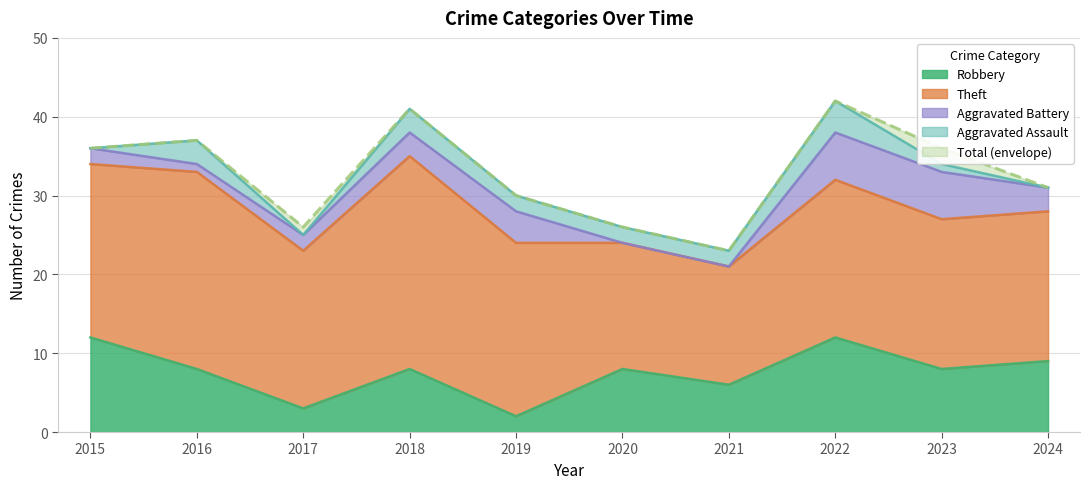

Reading right to left, list all the values displayed in this chart.

Robbery: 2024=9	2023=8	2022=12	2021=6	2020=8	2019=2	2018=8	2017=3	2016=8	2015=12
Theft: 2024=19	2023=19	2022=20	2021=15	2020=16	2019=22	2018=27	2017=20	2016=25	2015=22
Aggravated Battery: 2024=3	2023=6	2022=6	2021=0	2020=0	2019=4	2018=3	2017=2	2016=1	2015=2
Aggravated Assault: 2024=0	2023=1	2022=4	2021=2	2020=2	2019=2	2018=3	2017=0	2016=3	2015=0
Total: 2024=31	2023=36	2022=42	2021=23	2020=26	2019=30	2018=41	2017=26	2016=37	2015=36